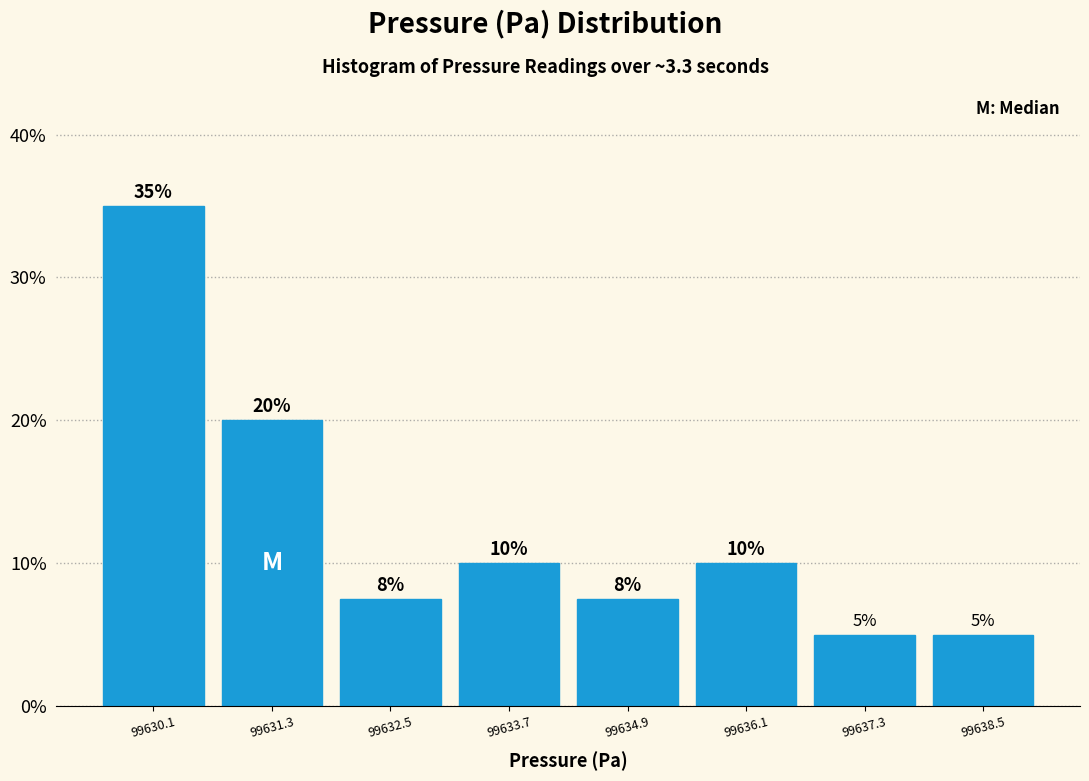

Which range on the x-axis has the tallest bar?

99629.6 to 99630.8